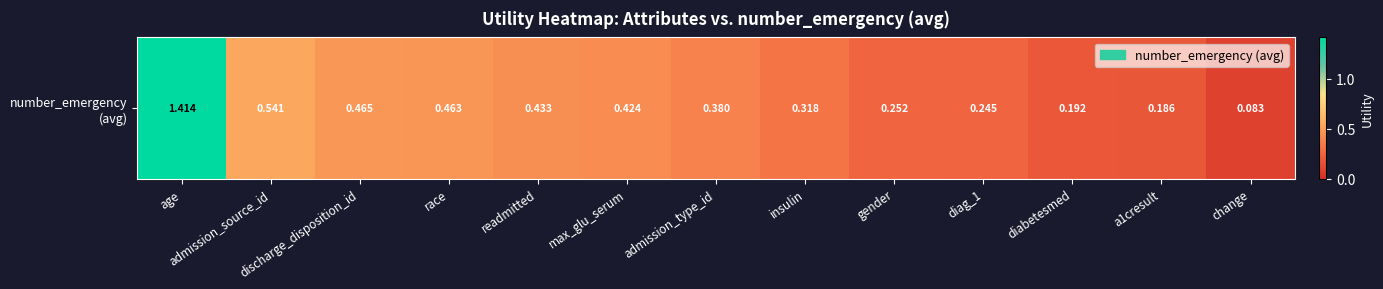

The value at race is 0.8. True or false?

False